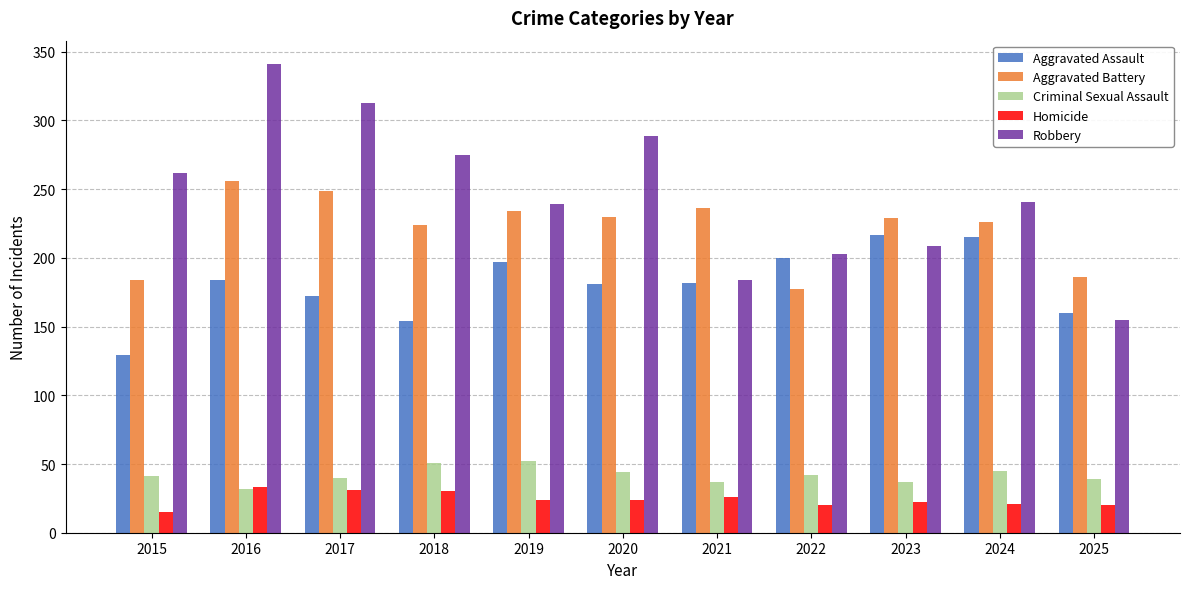

How many bars are there in each group?

5